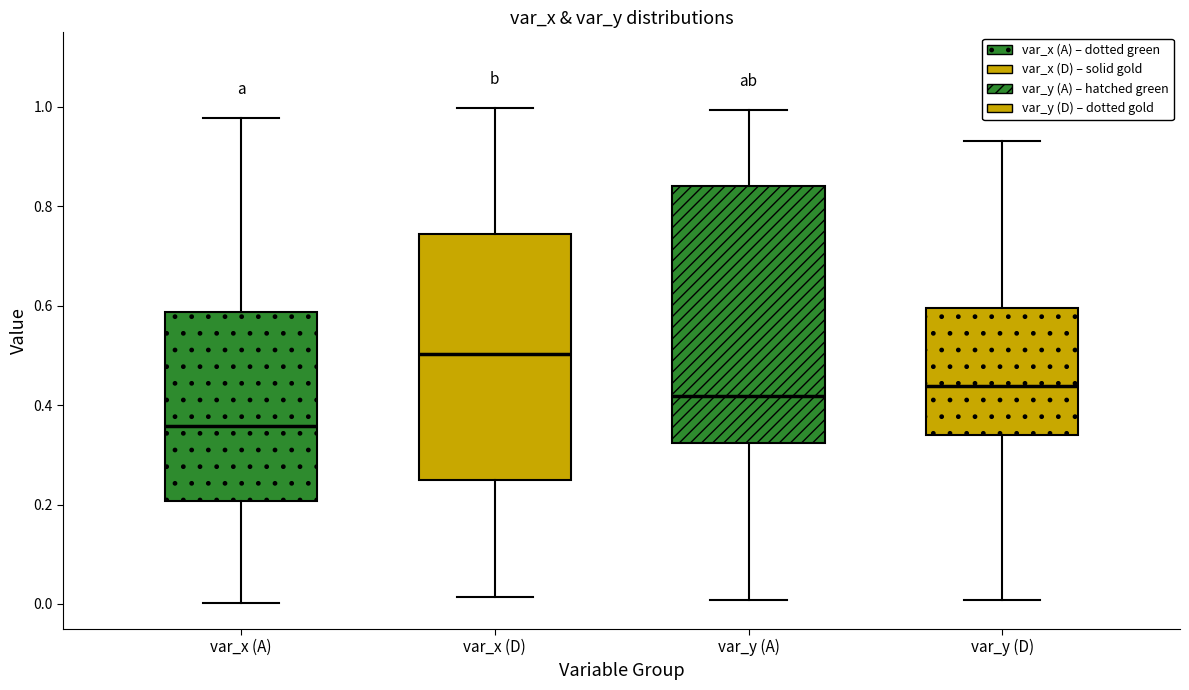

Reading left to right, read every box against the y-axis: the position of its median line, the range the box covers, and the ends of its whiskers. The values are not printed on the chart, so give them approximately, as read against the axis.

var_x (A): median 0.36, box 0.20 to 0.58, whiskers 0.00 to 0.98
var_x (D): median 0.50, box 0.26 to 0.74, whiskers 0.02 to 1.00
var_y (A): median 0.42, box 0.32 to 0.84, whiskers 0.00 to 1.00
var_y (D): median 0.44, box 0.34 to 0.60, whiskers 0.00 to 0.94